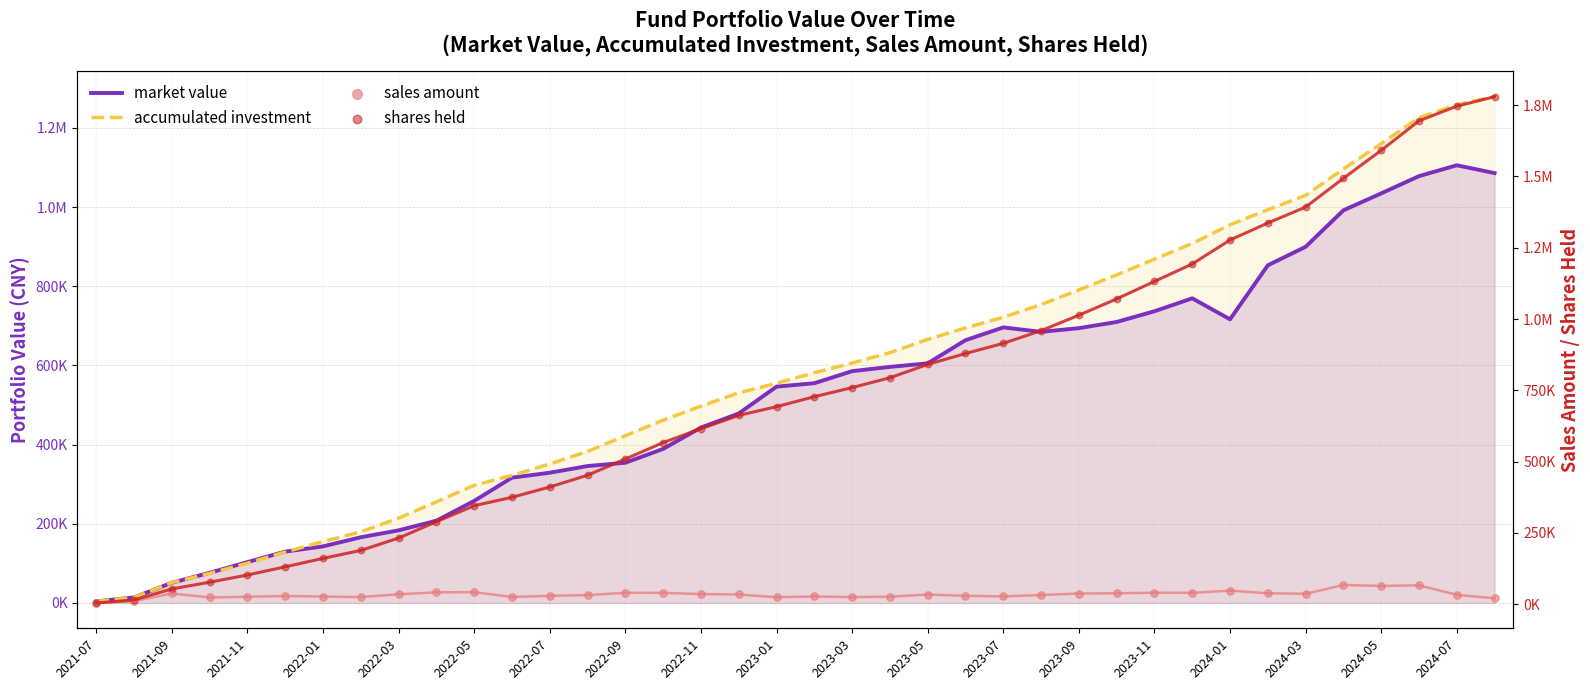

Is the value of shares held at 23 greater than the value of sales amount at 27?

Yes